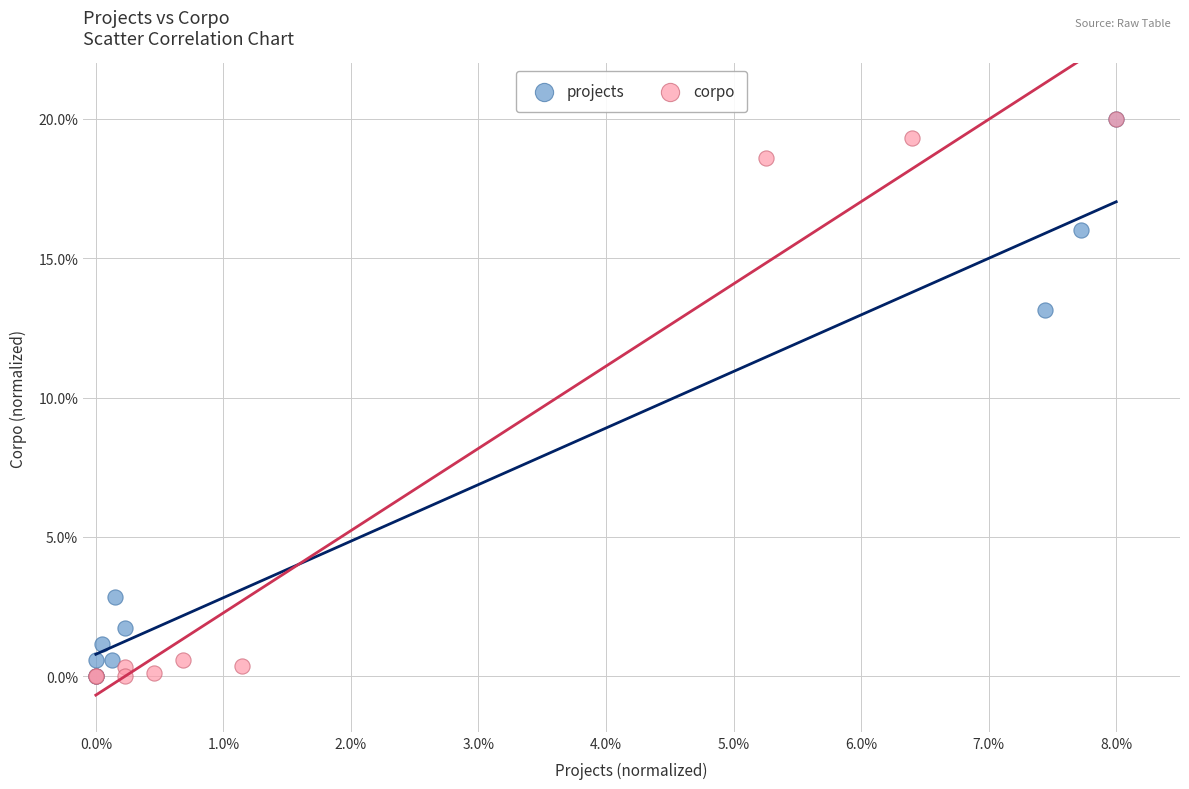

What are all the series names shown in the legend?

projects, corpo